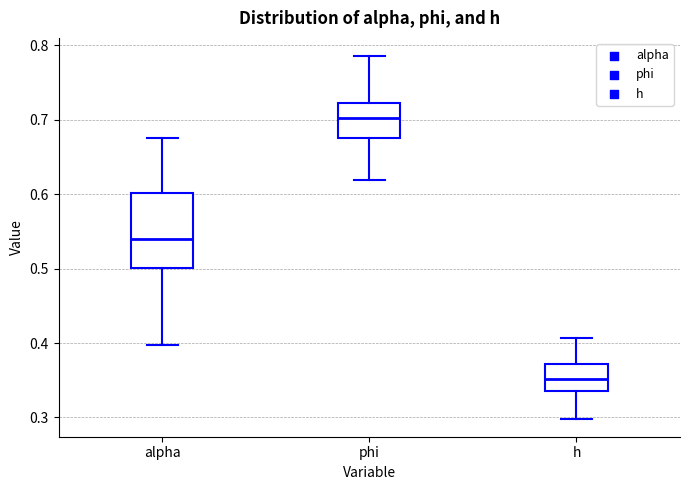

Where does the median line of the box for alpha sit on the y-axis? The values are not printed on the chart, so give them approximately, as read against the axis.

0.54